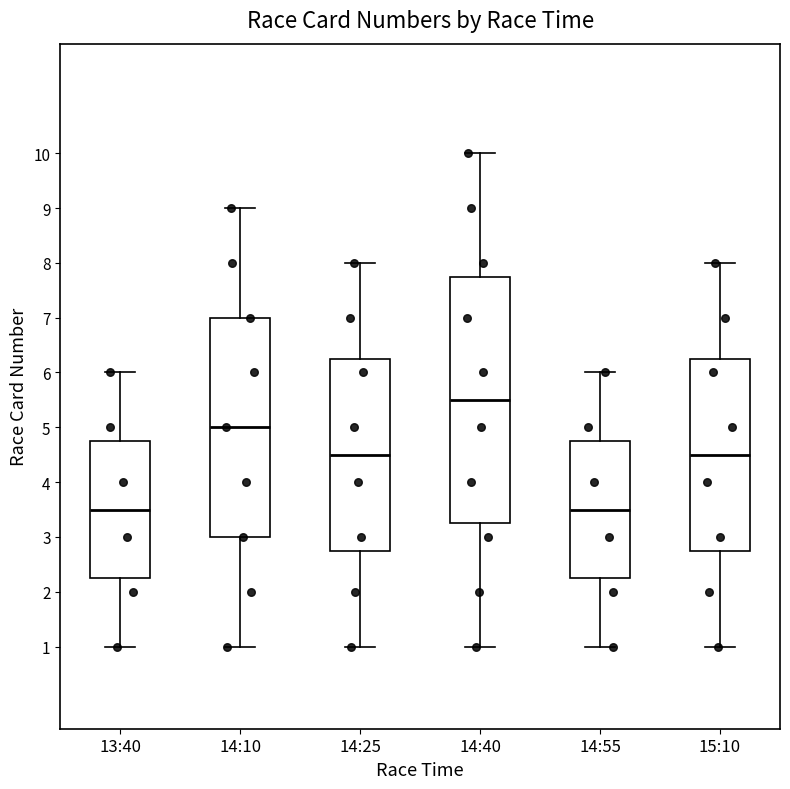

Reading left to right, transcribe this box plot: for each box, give where its median line is, the range the box spans, and where its two whiskers end, as read against the y-axis. The values are not printed on the chart, so give them approximately, as read against the axis.

13:40: median 3.5, box 2.3 to 4.8, whiskers 1.0 to 6.0
14:10: median 5.0, box 3.0 to 7.0, whiskers 1.0 to 9.0
14:25: median 4.5, box 2.8 to 6.3, whiskers 1.0 to 8.0
14:40: median 5.5, box 3.3 to 7.8, whiskers 1.0 to 10.0
14:55: median 3.5, box 2.3 to 4.8, whiskers 1.0 to 6.0
15:10: median 4.5, box 2.8 to 6.3, whiskers 1.0 to 8.0